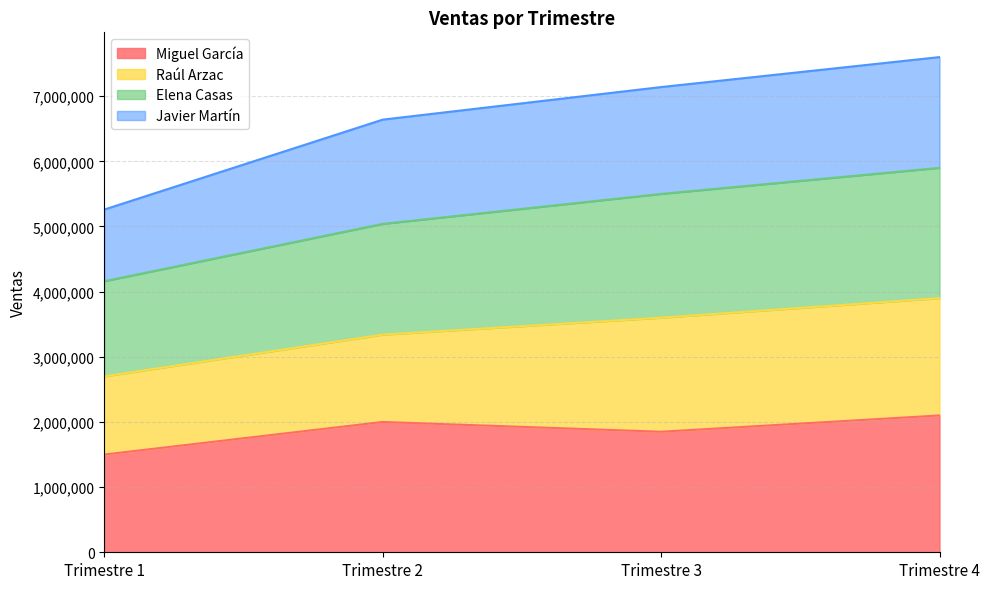

Which has a higher value, Trimestre 4 or Trimestre 2?

Trimestre 4